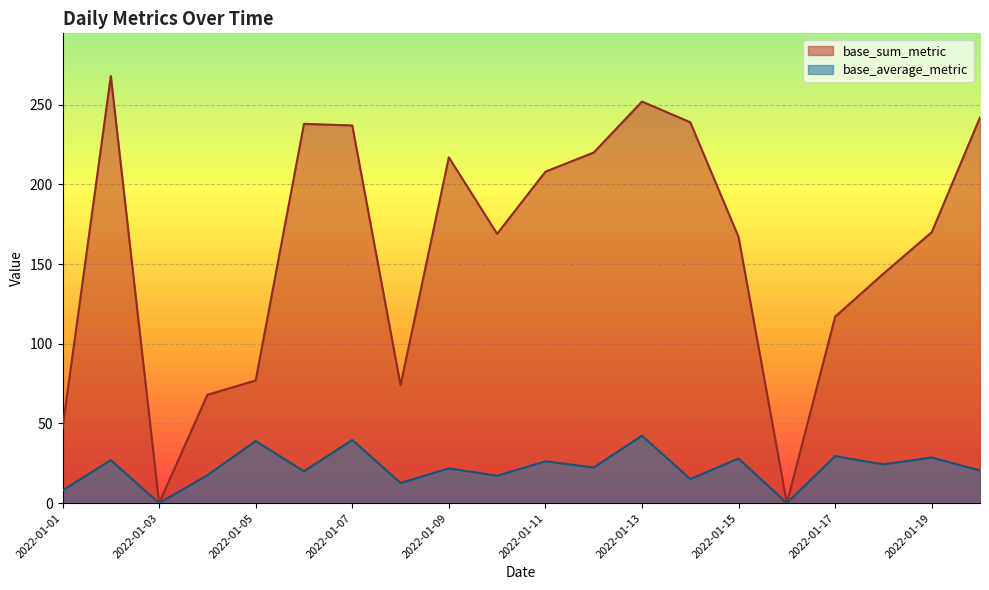

Reading right to left, extract all data points from this chart.

base_sum_metric: 2022-01-20=242.0	2022-01-19=170.0	2022-01-18=144.0	2022-01-17=117.0	2022-01-16=0.0	2022-01-15=167.0	2022-01-14=239.0	2022-01-13=252.0	2022-01-12=220.0	2022-01-11=208.0	2022-01-10=169.0	2022-01-09=217.0	2022-01-08=74.0	2022-01-07=237.0	2022-01-06=238.0	2022-01-05=77.0	2022-01-04=68.0	2022-01-03=0.0	2022-01-02=268.0	2022-01-01=47.0
base_average_metric: 2022-01-20=20.5	2022-01-19=28.7	2022-01-18=24.3	2022-01-17=29.5	2022-01-16=0.0	2022-01-15=28.0	2022-01-14=15.1	2022-01-13=42.3	2022-01-12=22.4	2022-01-11=26.2	2022-01-10=17.2	2022-01-09=21.8	2022-01-08=12.7	2022-01-07=39.7	2022-01-06=20.0	2022-01-05=39.0	2022-01-04=17.5	2022-01-03=0.0	2022-01-02=27.0	2022-01-01=8.0